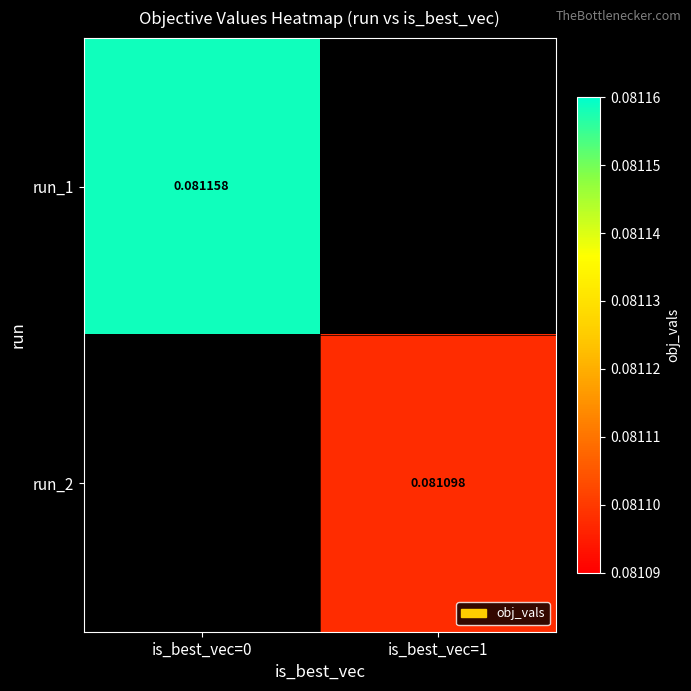

True or false: run_2 has a value of 0.0 at is_best_vec=1.

False